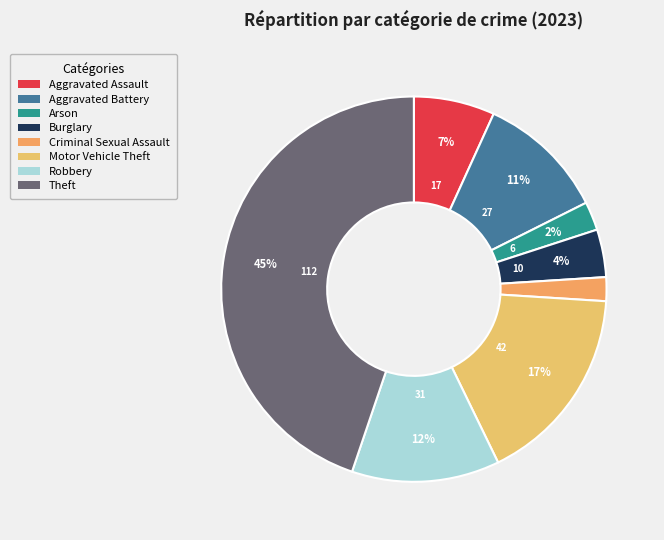

Count the number of slices in the pie.

8